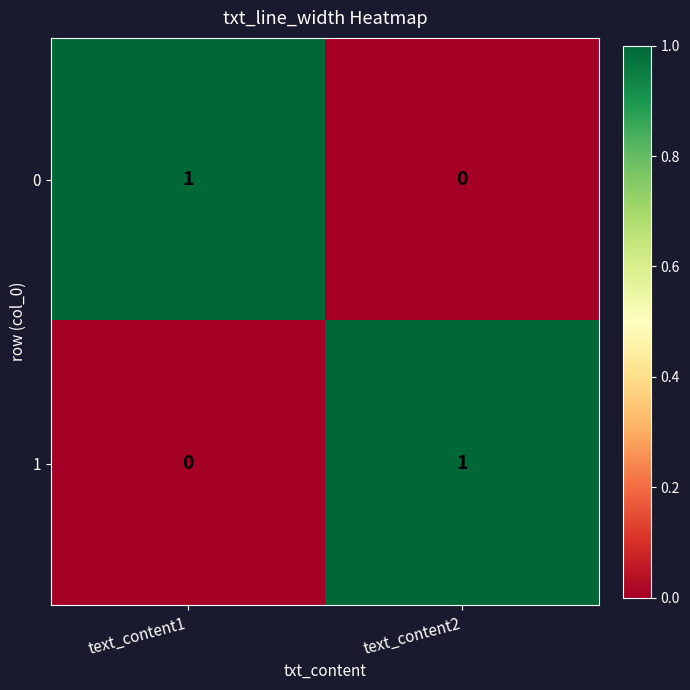

Reading left to right, transcribe all the data shown in this chart.

0: 1	0
1: 0	1